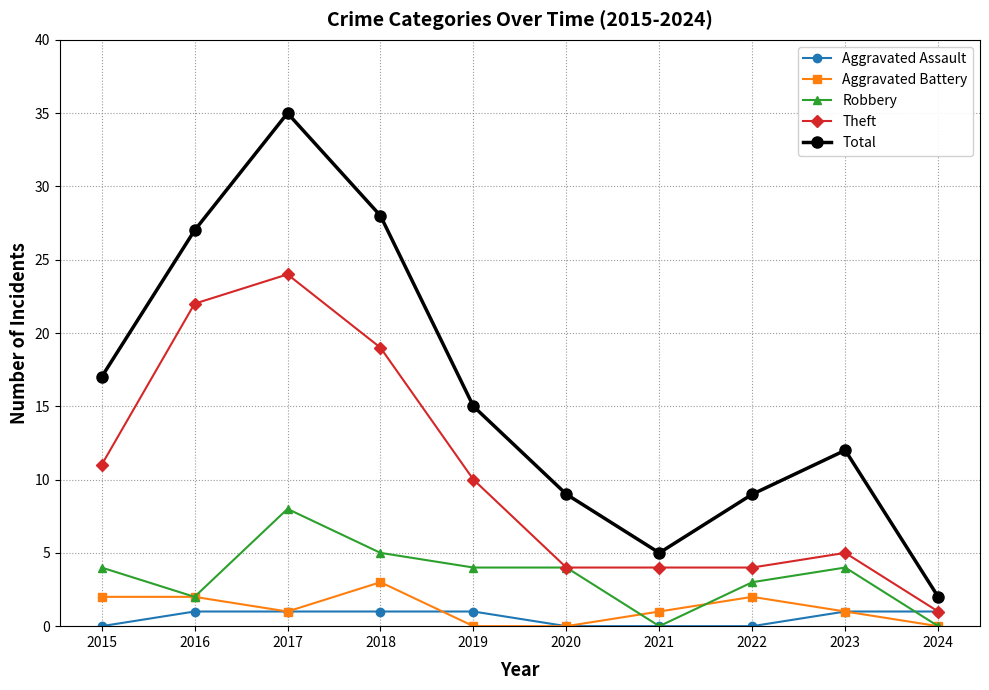

True or false: Theft and Total intersect in this chart.

False